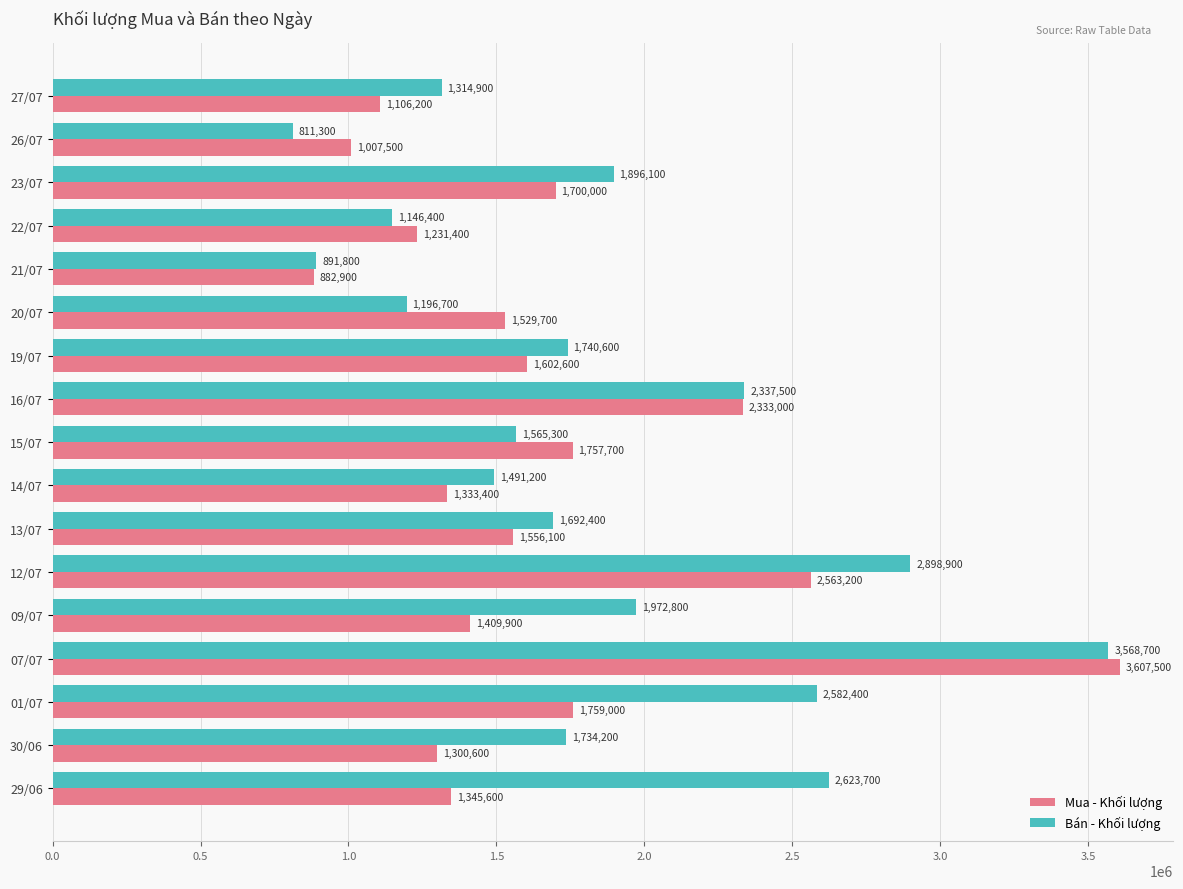

At which label is Mua - Khối lượng closest to 2245200?

16/07